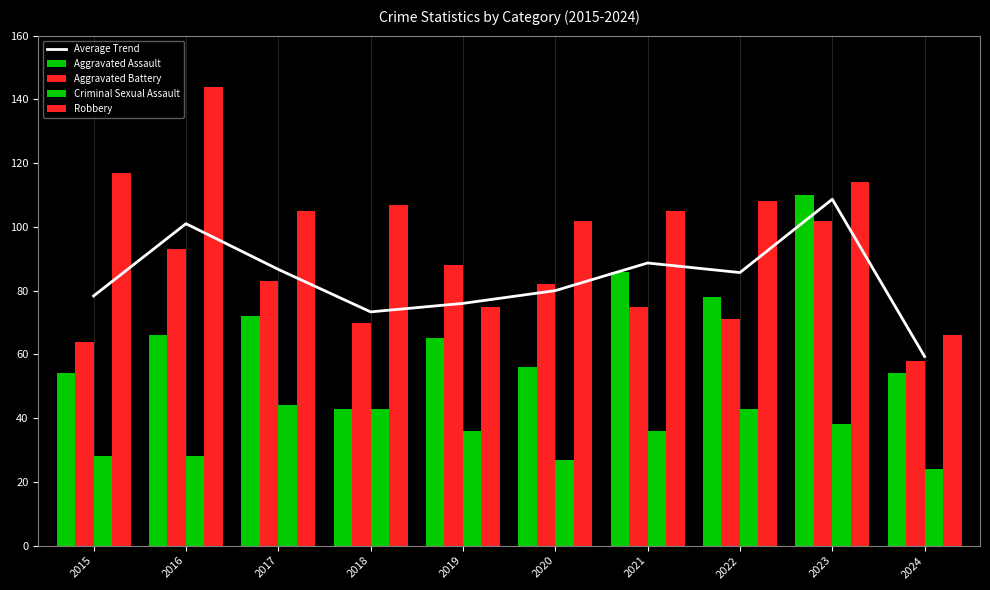

True or false: Criminal Sexual Assault has a value of 46.6 at 2016.

False